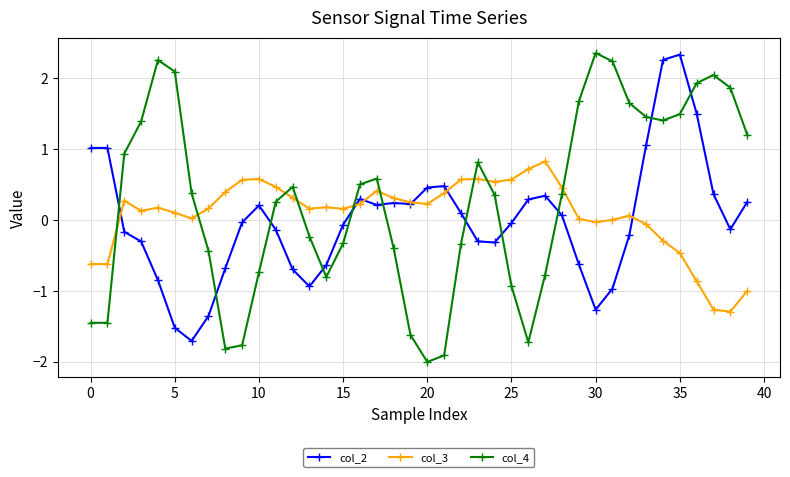

True or false: col_3 and col_2 intersect in this chart.

True